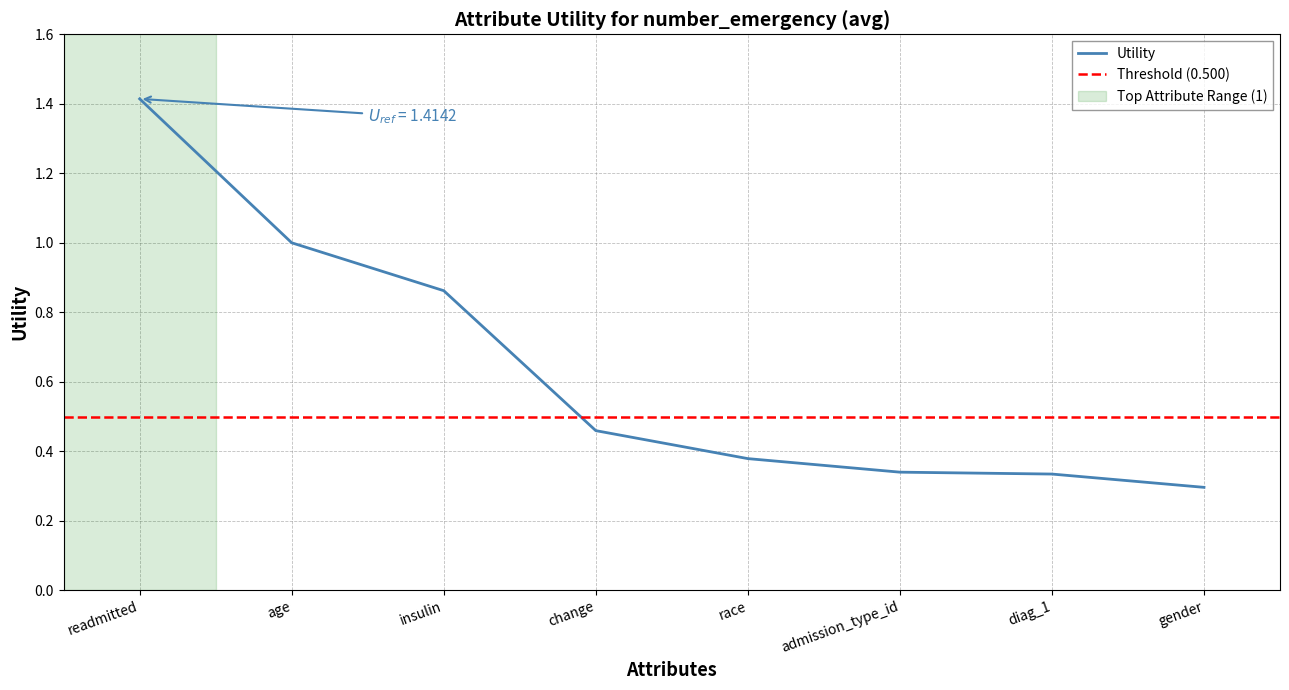

Read the value at admission_type_id.

0.3